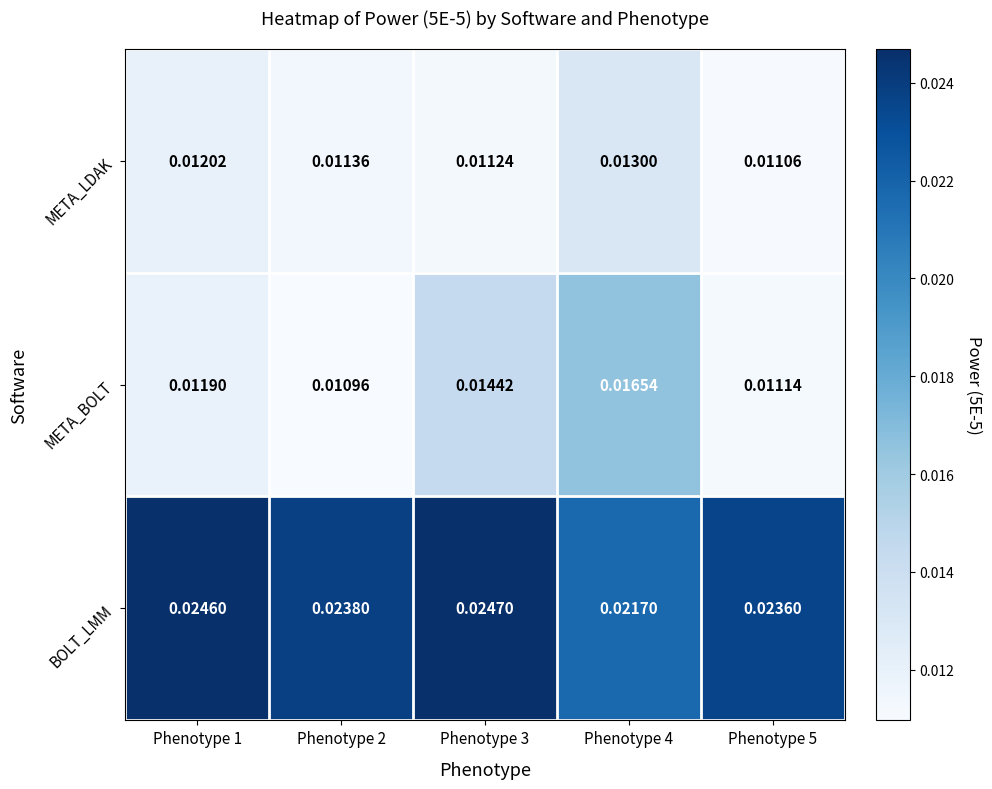

Which category has the highest value across all series?

Phenotype 3